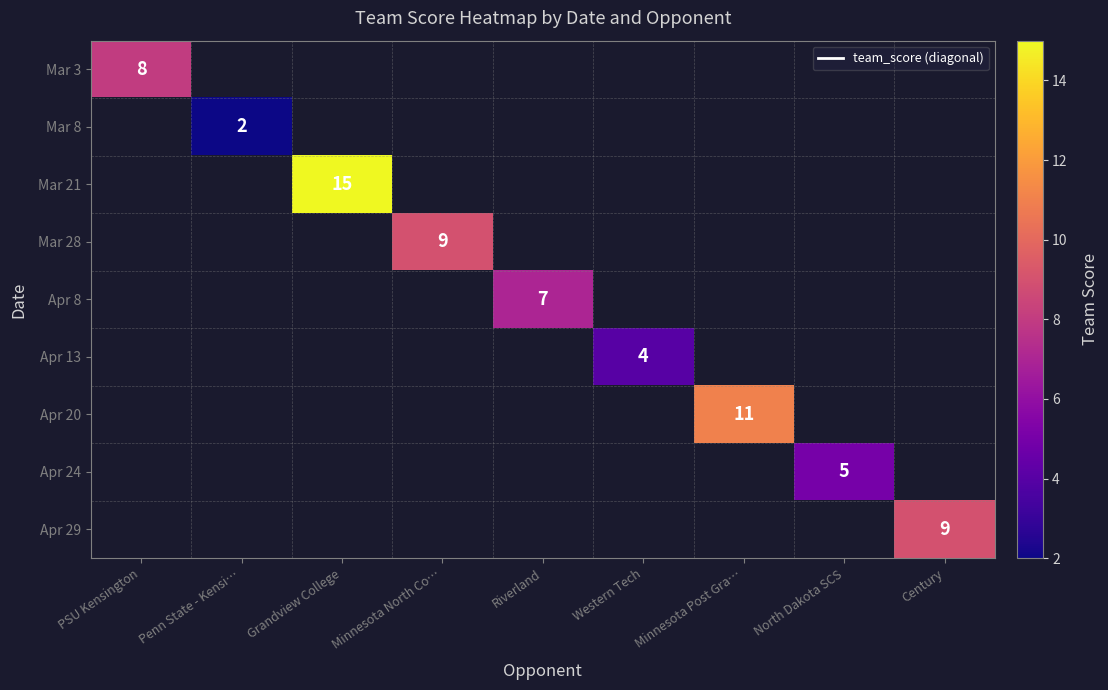

How many data points does each series have?

9